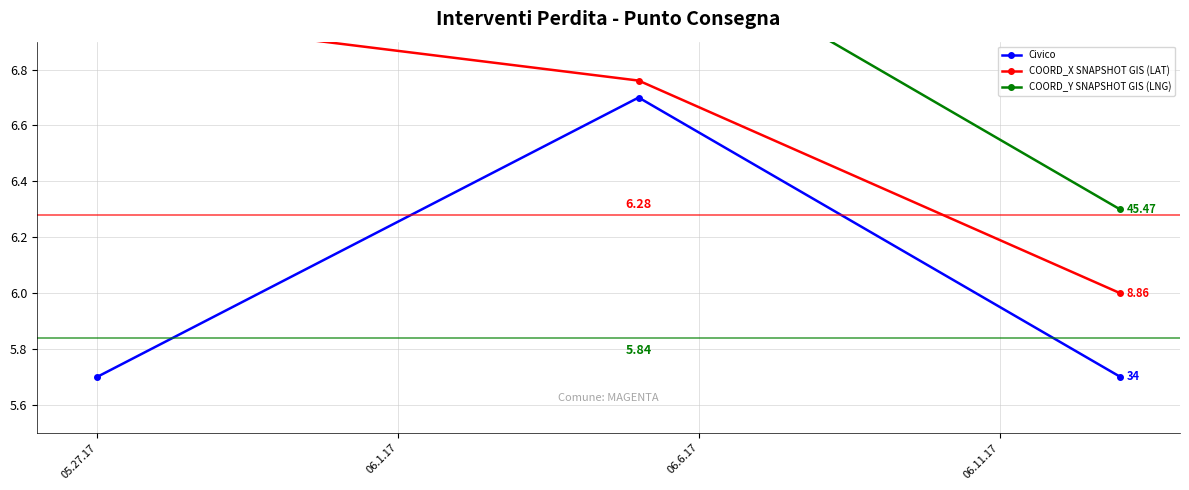

How many lines are shown in the chart?

3